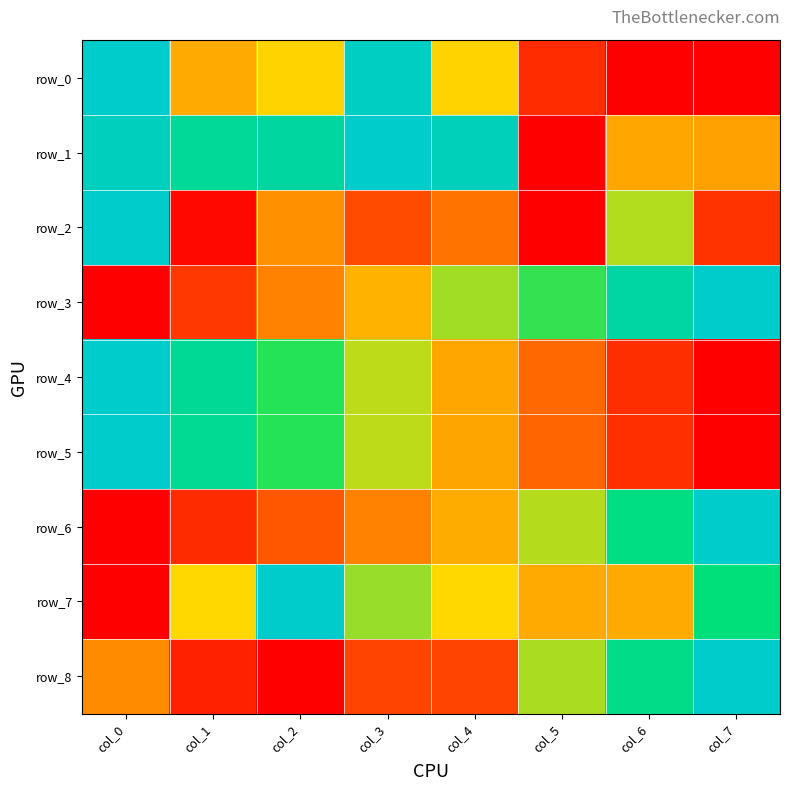

Is it true that row_5 equals 0.7 at col_2?

True